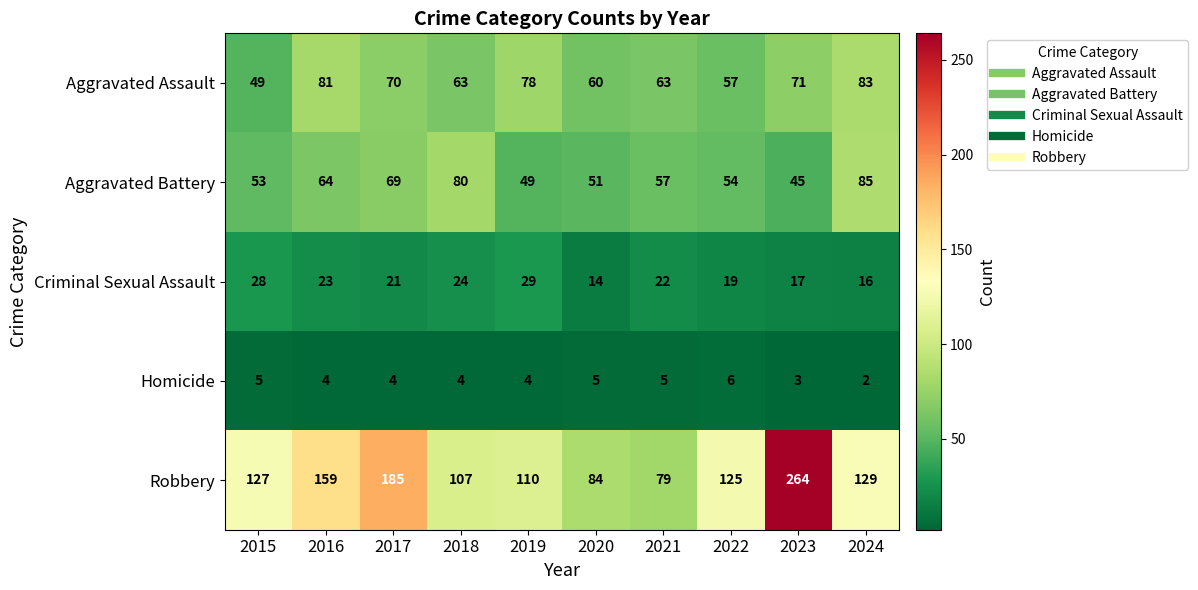

What value does the Robbery series have at 2018, to the nearest 10?

110